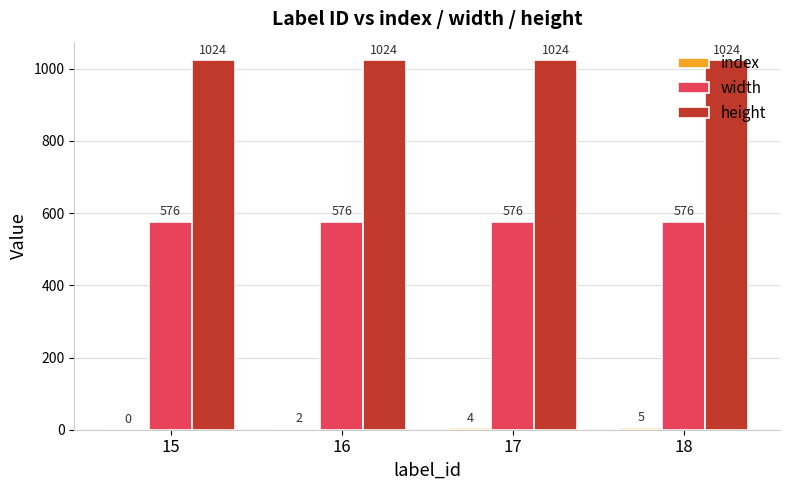

What is the greatest value displayed?

1024